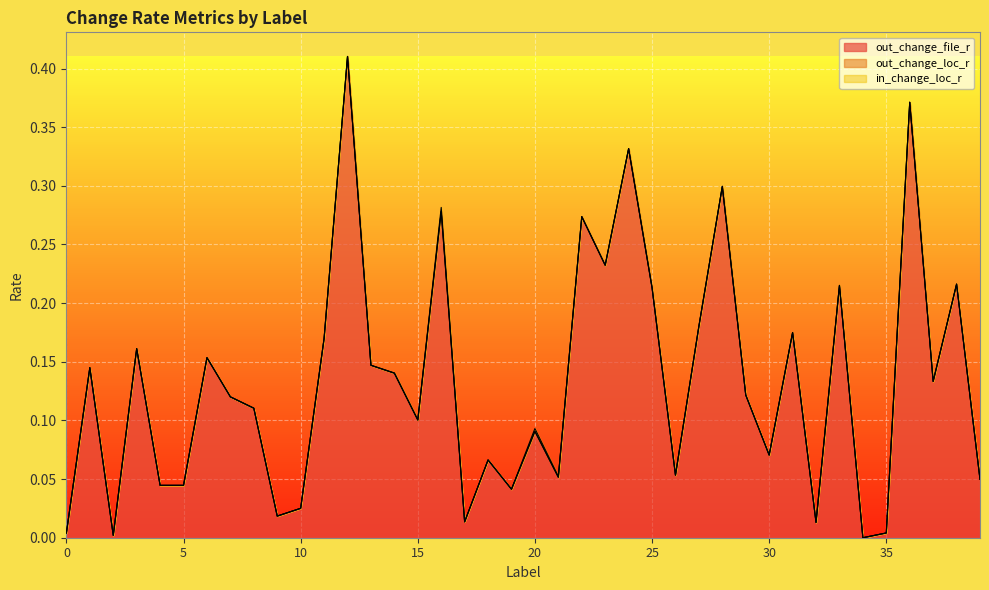

Which series has the largest total across all categories?

out_change_file_r